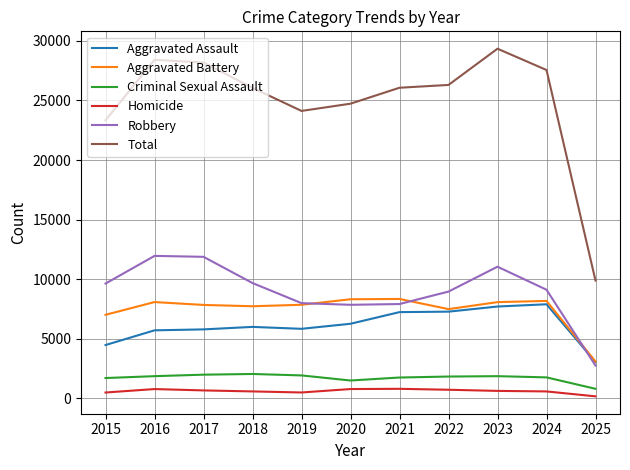

What is the maximum value shown in the chart?

29343